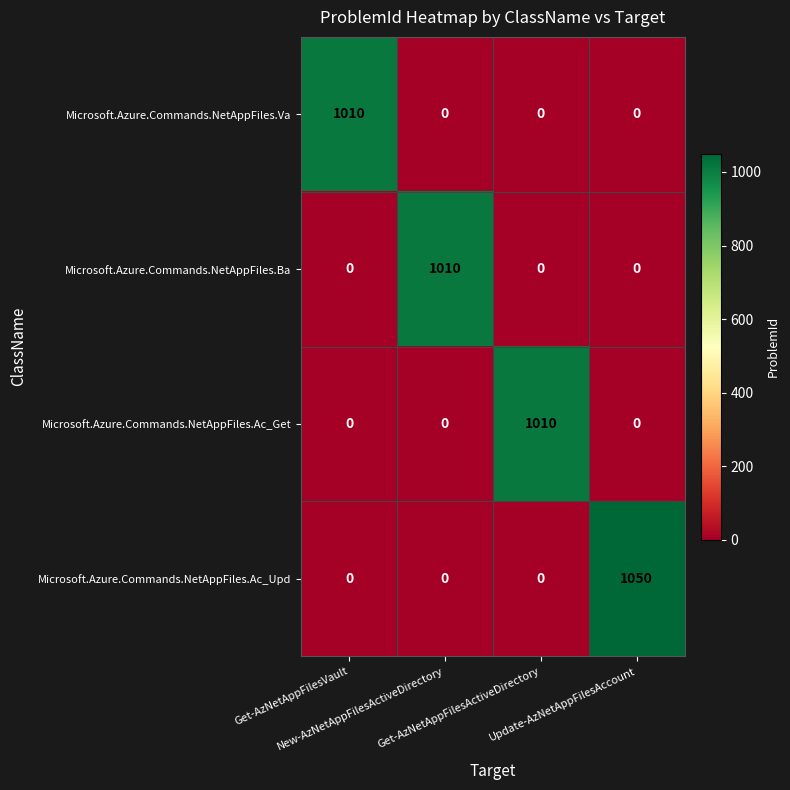

What is the difference between the highest and lowest values at New-AzNetAppFilesActiveDirectory?

1010